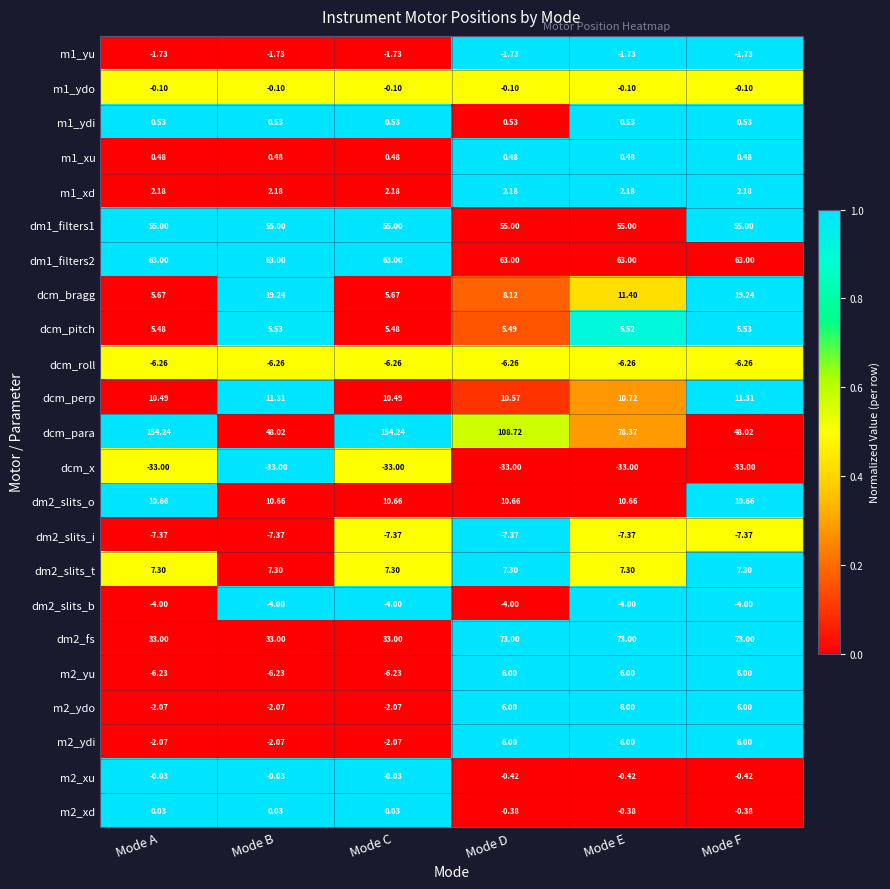

Which series has the largest total across all categories?

dcm_para